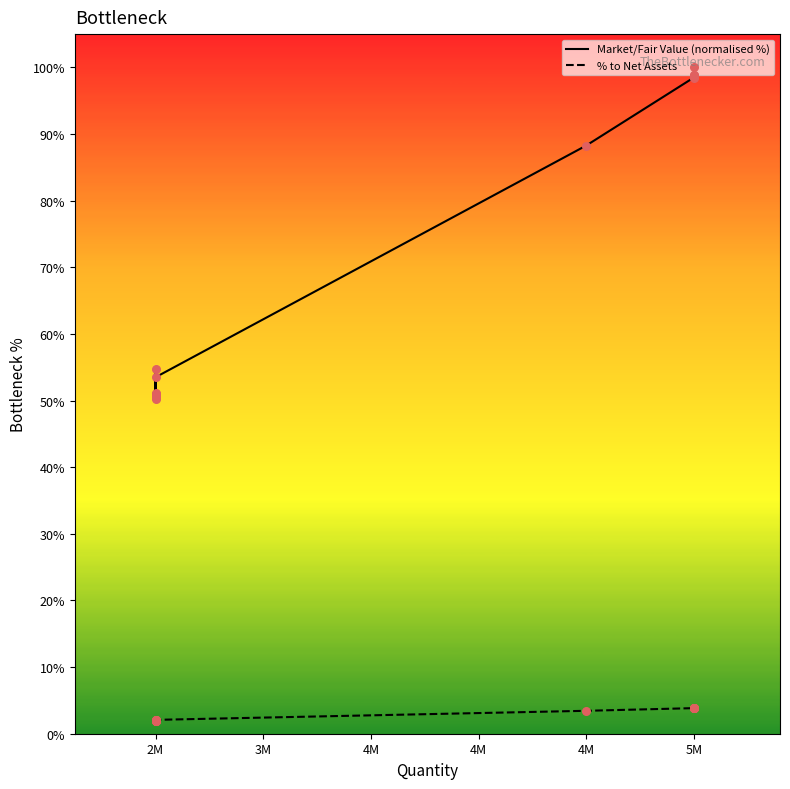

Which series contains the highest Y value?

Market/Fair Value (normalised %)